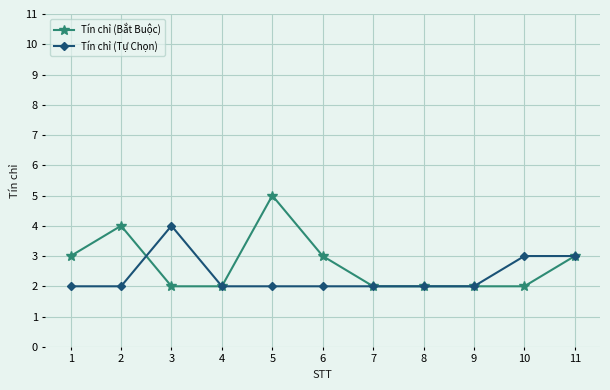

What is the approximate value of Tín chỉ (Tự Chọn) at 10?

3